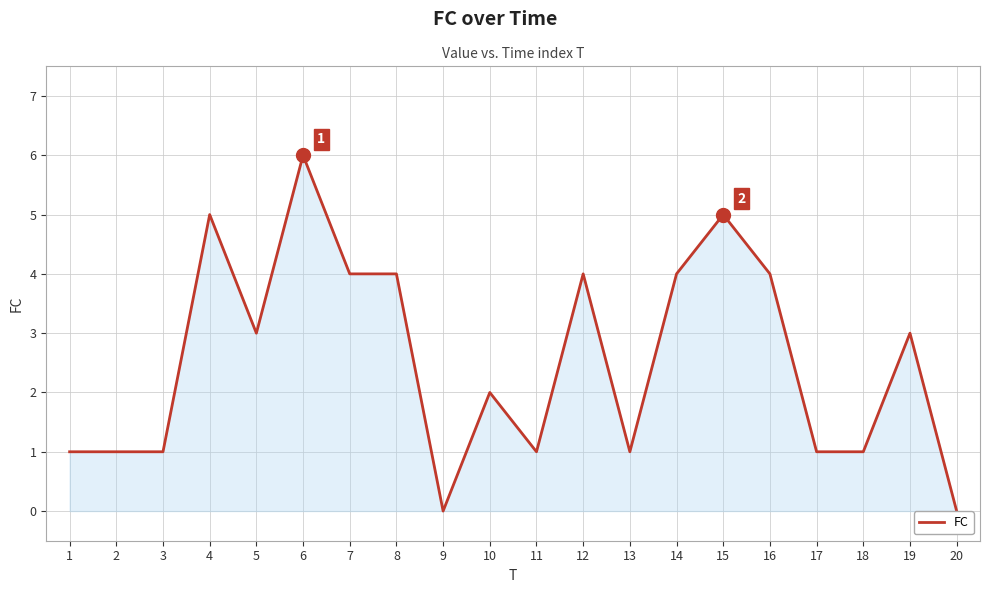

What is the maximum value shown in the chart?

6